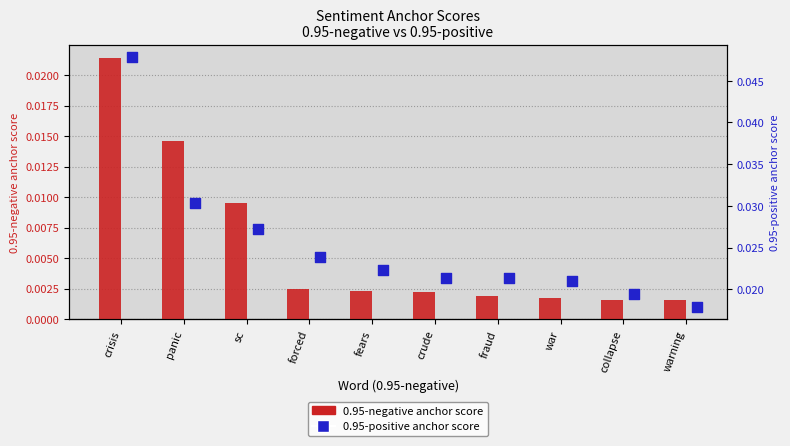

Which series has the widest spread of Y values?

0.95-positive anchor score